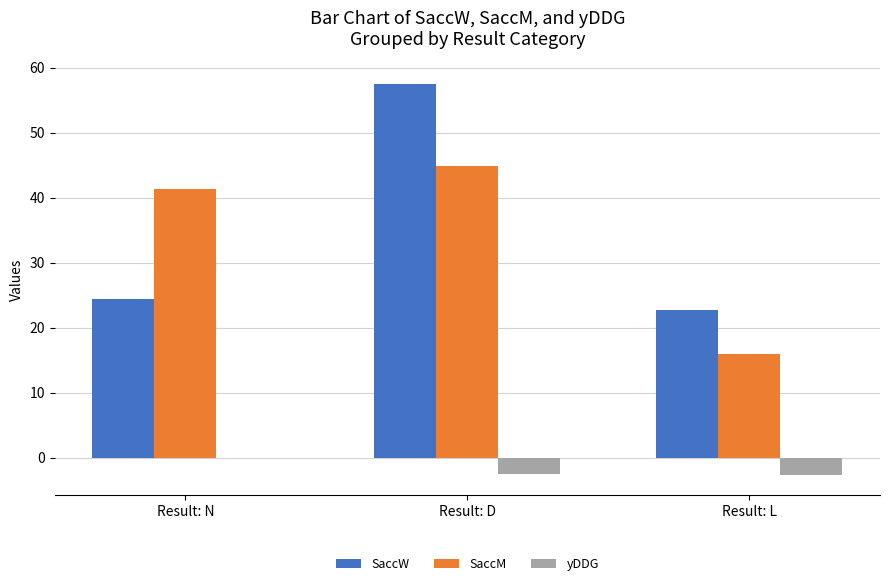

Is the value of yDDG at Result: L greater than the value of SaccM at Result: D?

No